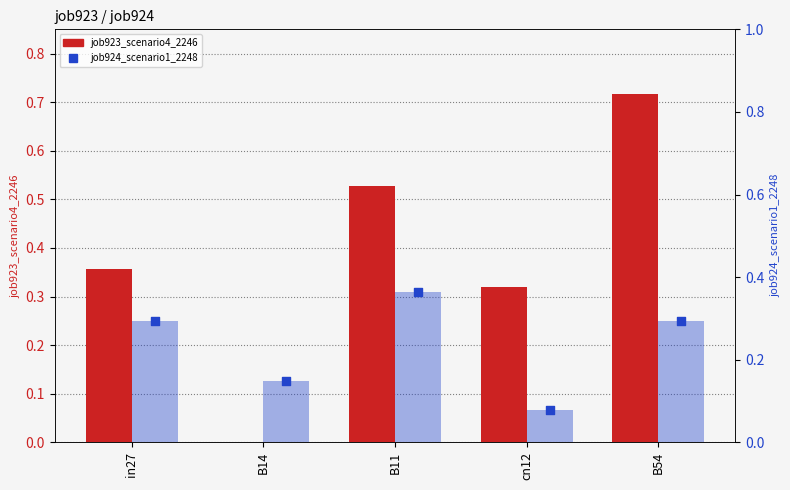

Which series has the largest Y range (max minus min)?

job923_scenario4_2246